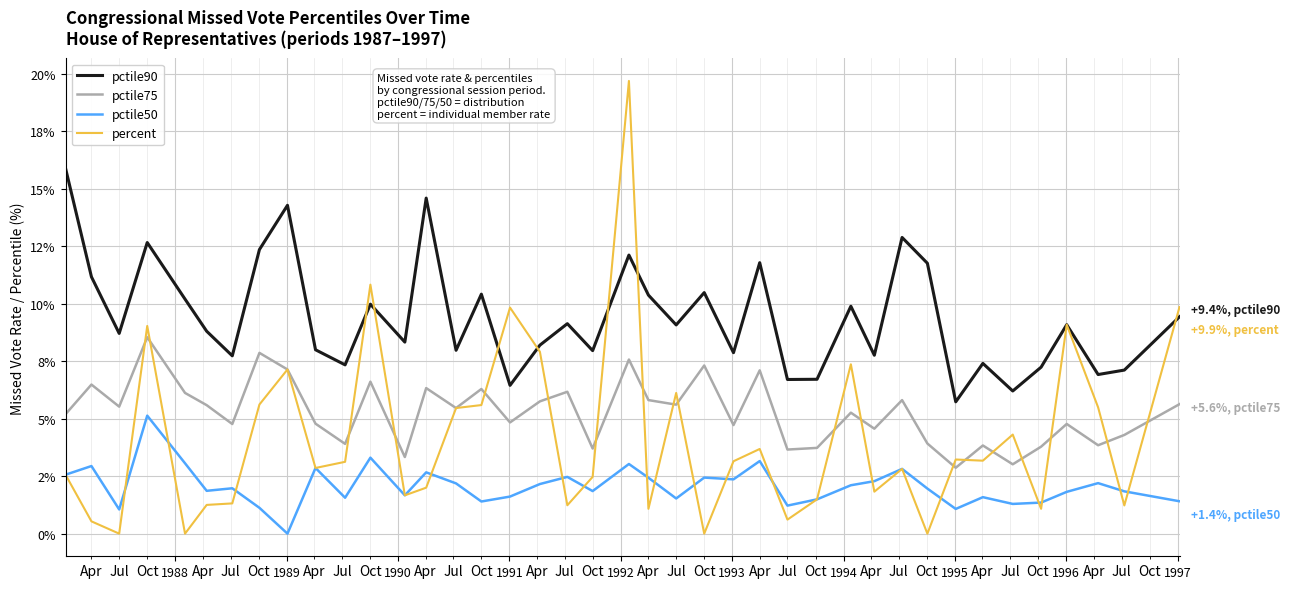

Does the chart display data point markers on the line(s)?

No